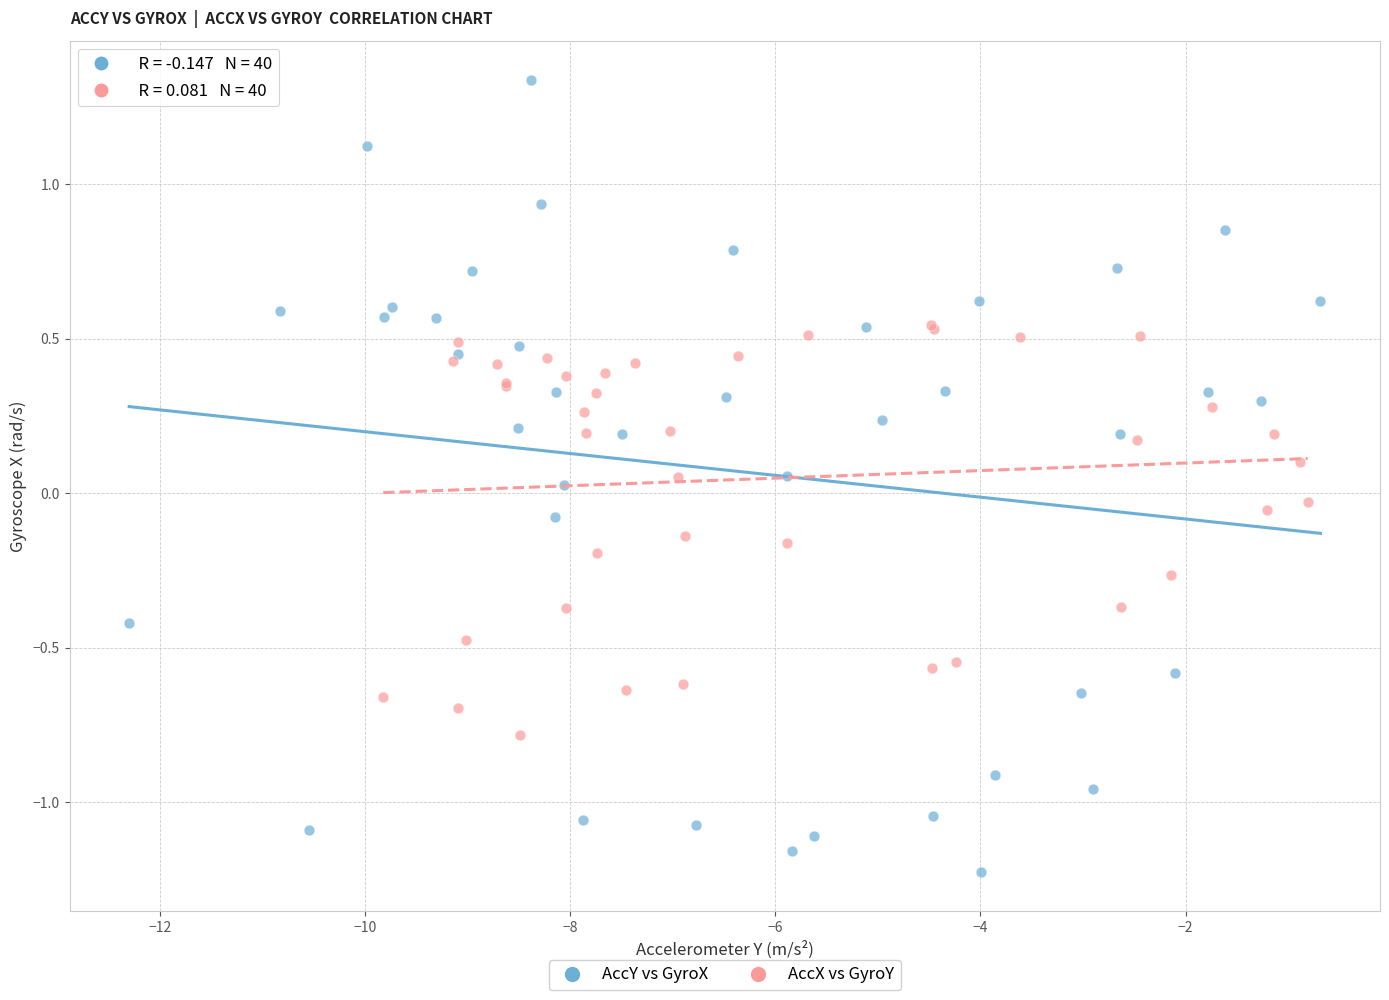

Which series reaches the minimum Y coordinate?

AccY vs GyroX